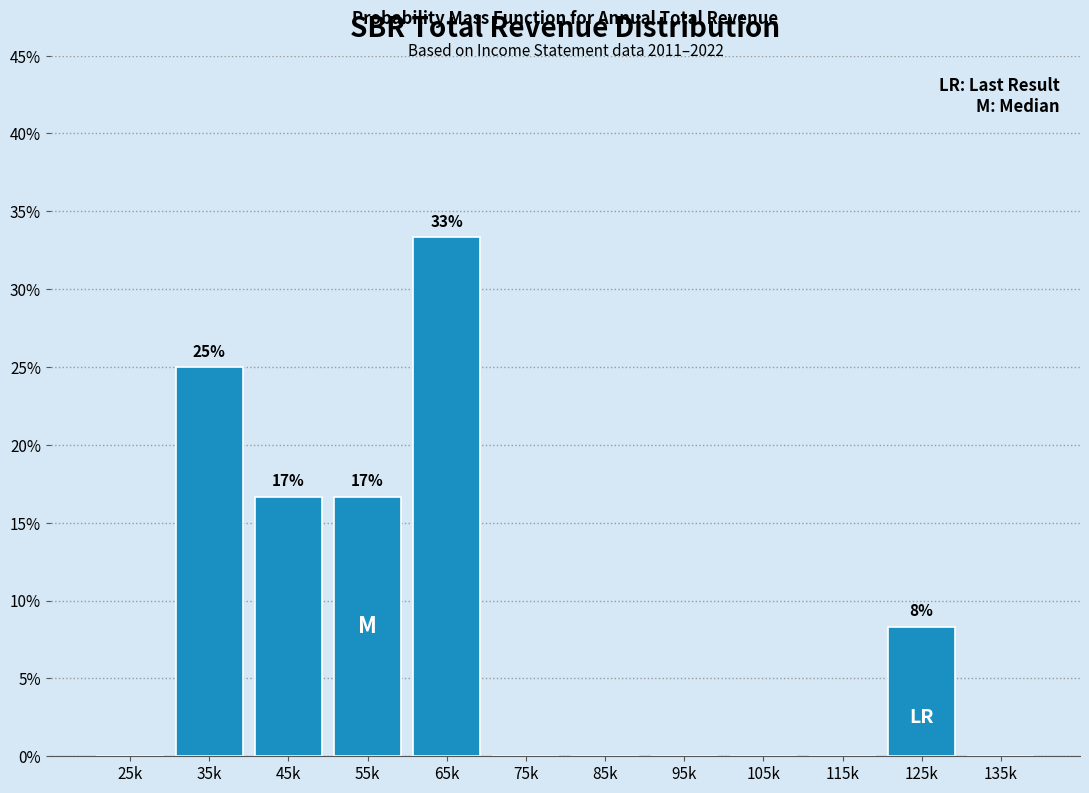

Reading left to right, list all the values displayed in this chart.

25k=0.0	35k=25.0	45k=16.7	55k=16.7	65k=33.3	75k=0.0	85k=0.0	95k=0.0	105k=0.0	115k=0.0	125k=8.3	135k=0.0